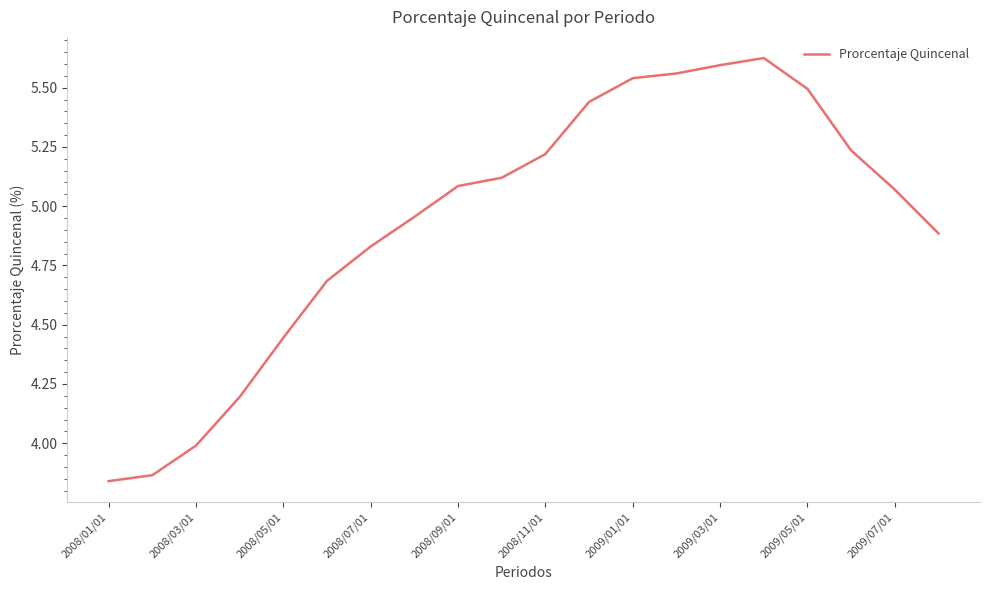

What is the sum of all values?

98.7